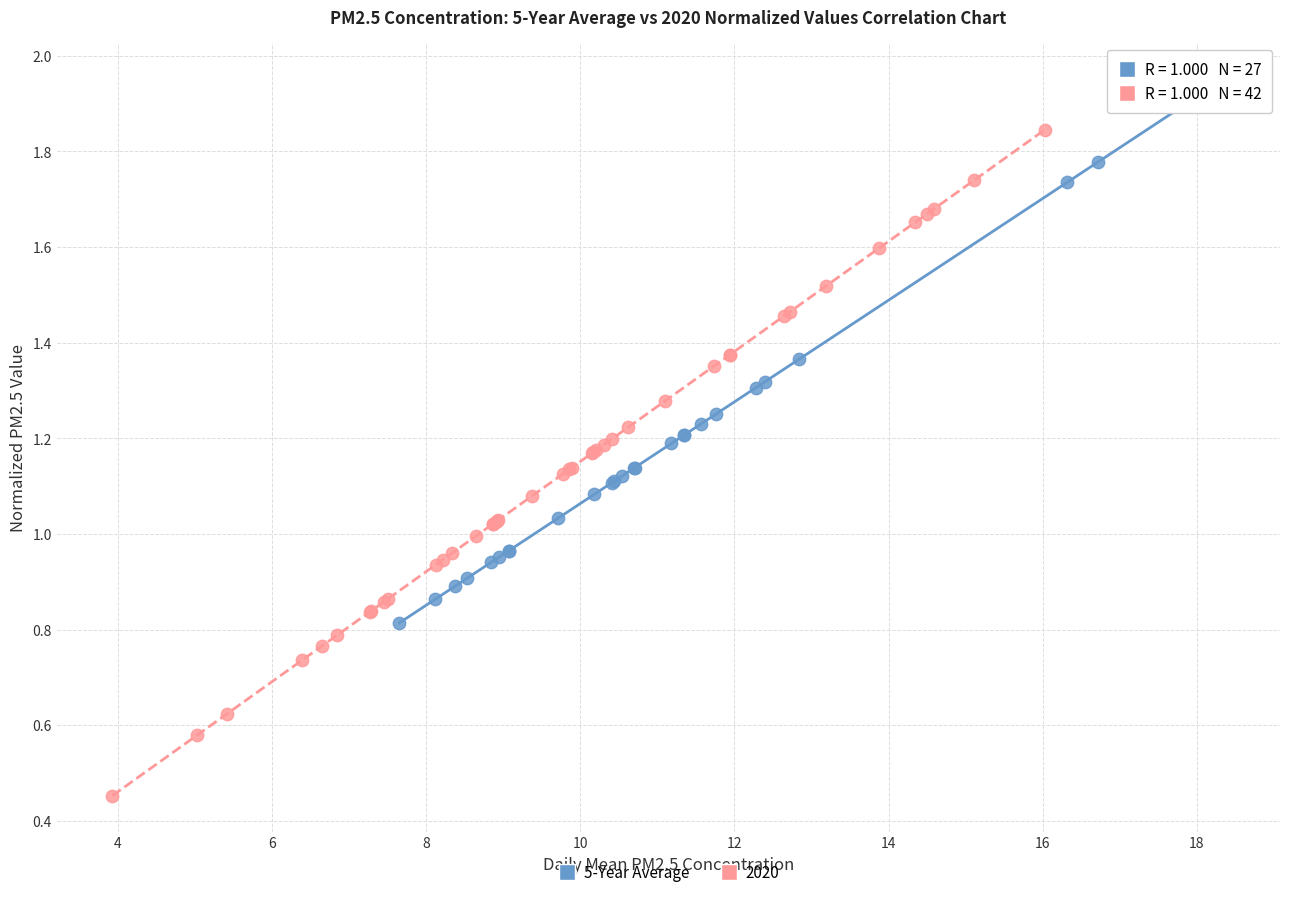

Which series has the largest Y range (max minus min)?

2020